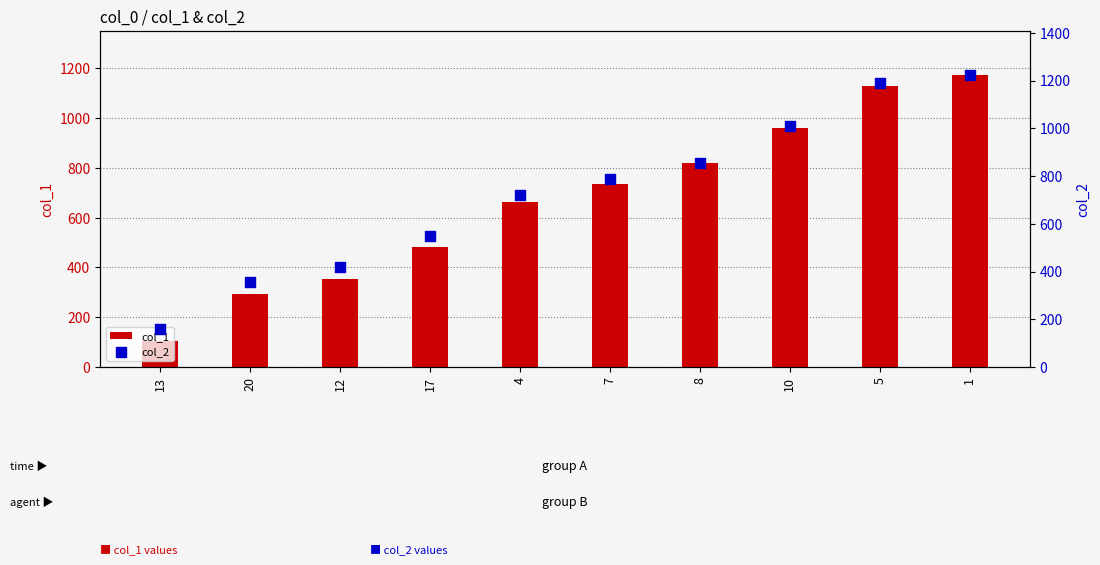

Which series has the largest Y range (max minus min)?

col_1